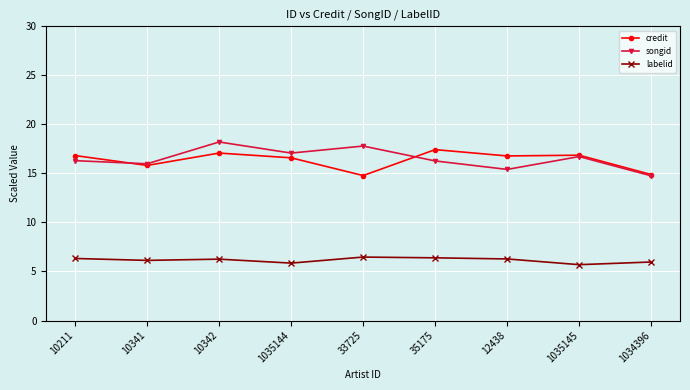

Read the labelid value at 12438.

6.3